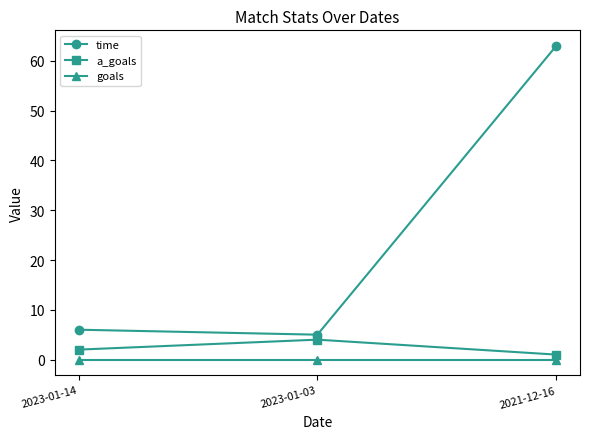

What is the label of the 1st point from the right?

2021-12-16